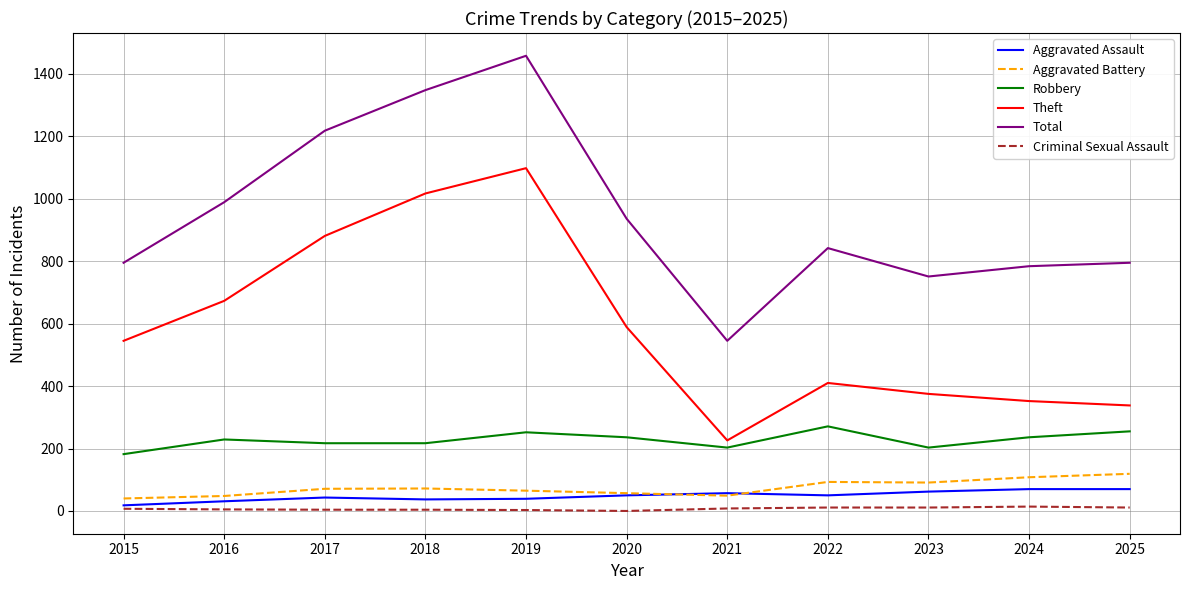

What is the total value across all series at 2017?

2434